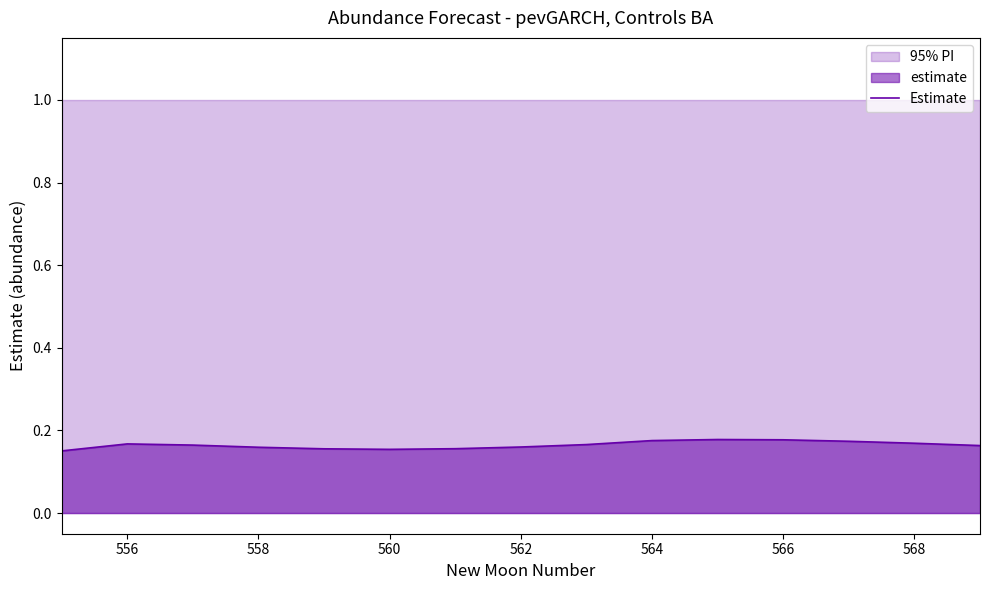

What is the sum of the values at 558 and 11?

0.3